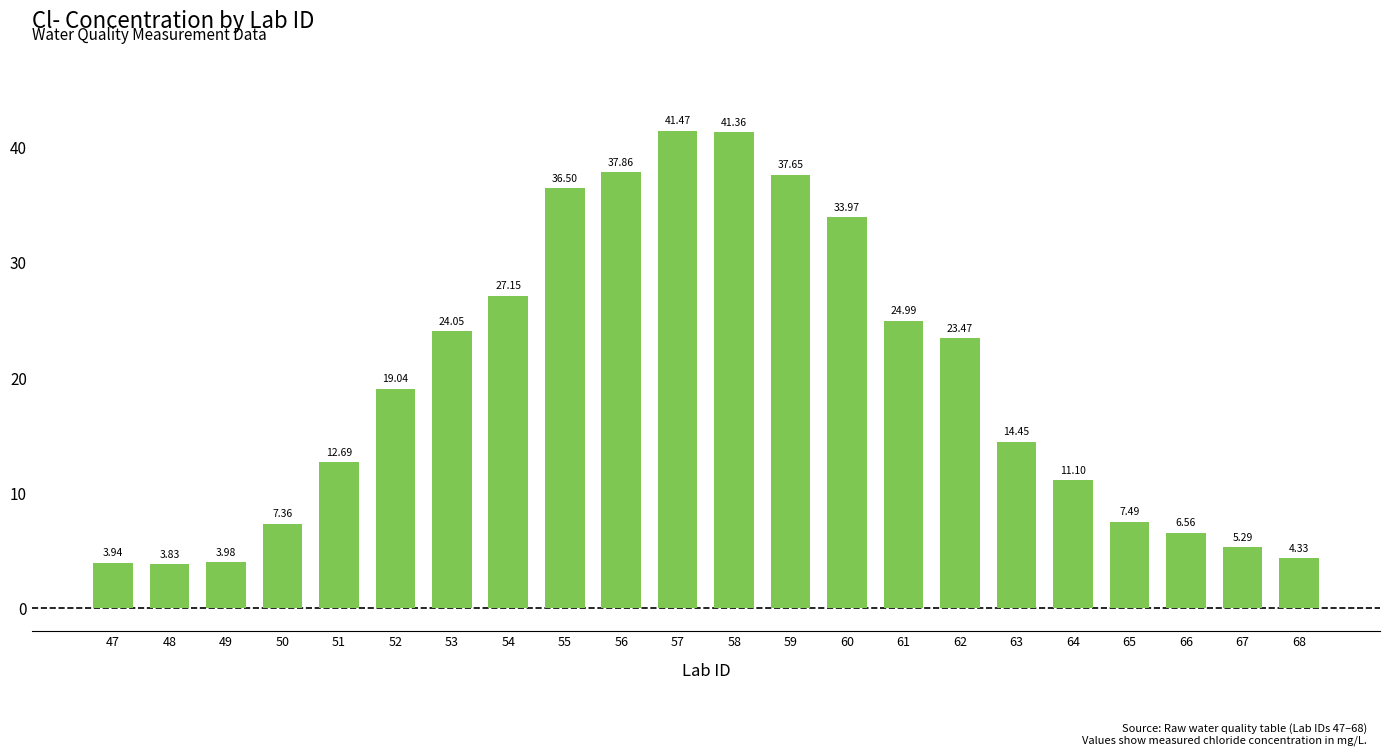

How many bars are there in total?

22